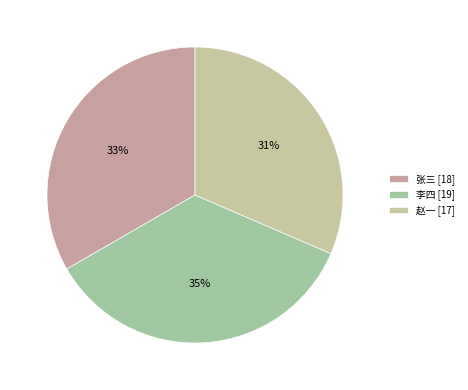

What is the change in value from 李四 to 赵一?

-2